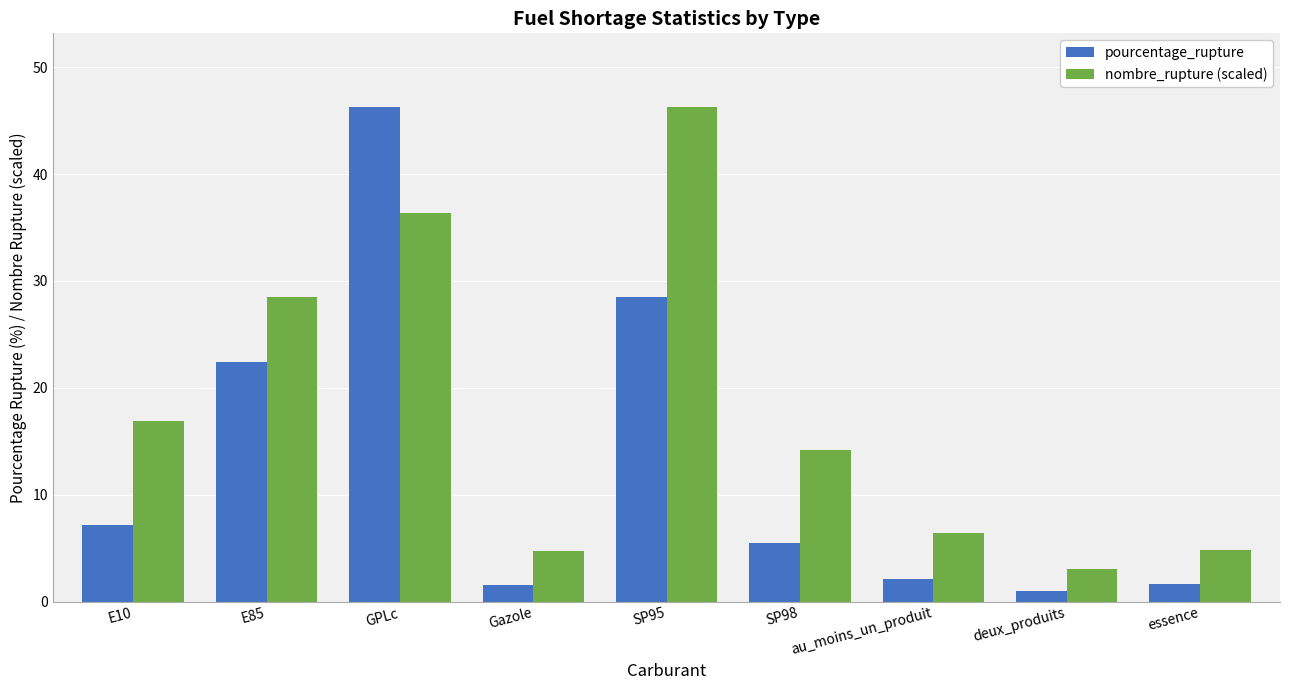

What is the sum of all nombre_rupture (scaled) values?

161.1